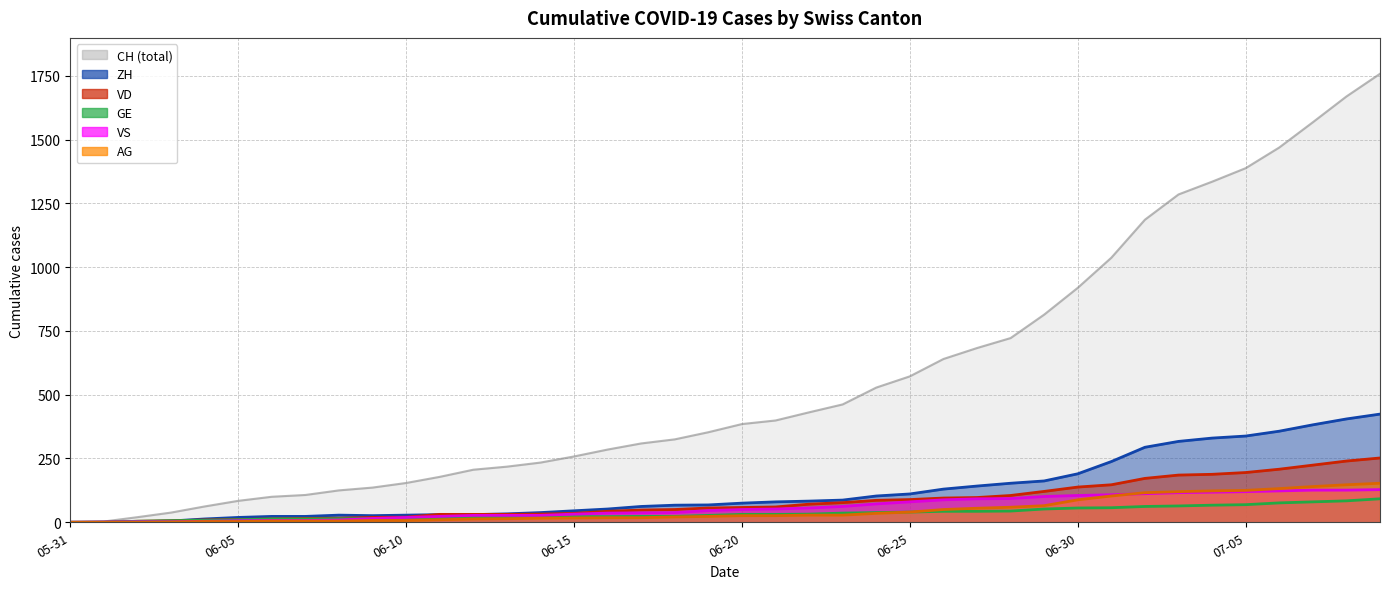

The CH series shows 165 at 2020-06-21. True or false?

False